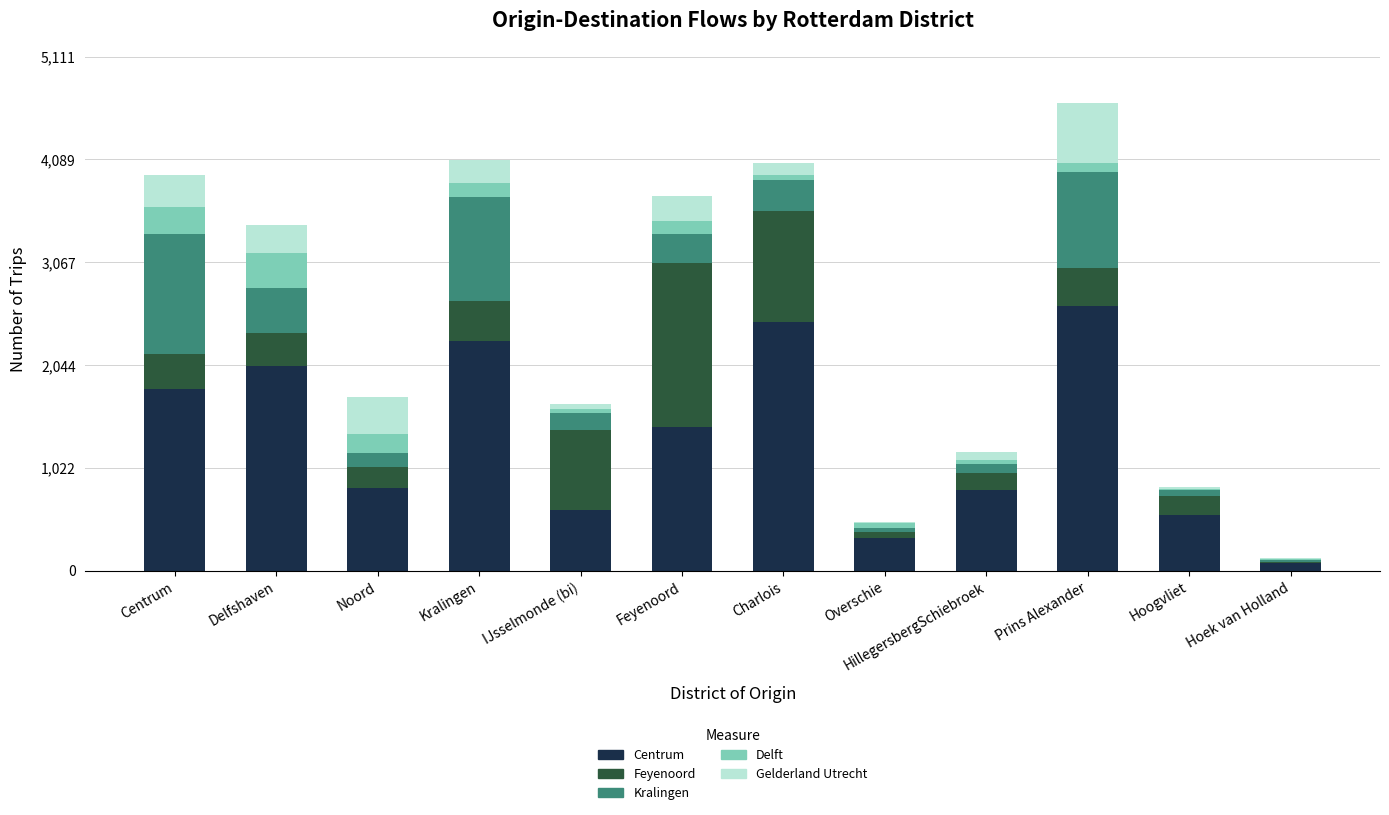

What is the sum of all Centrum values?

15828